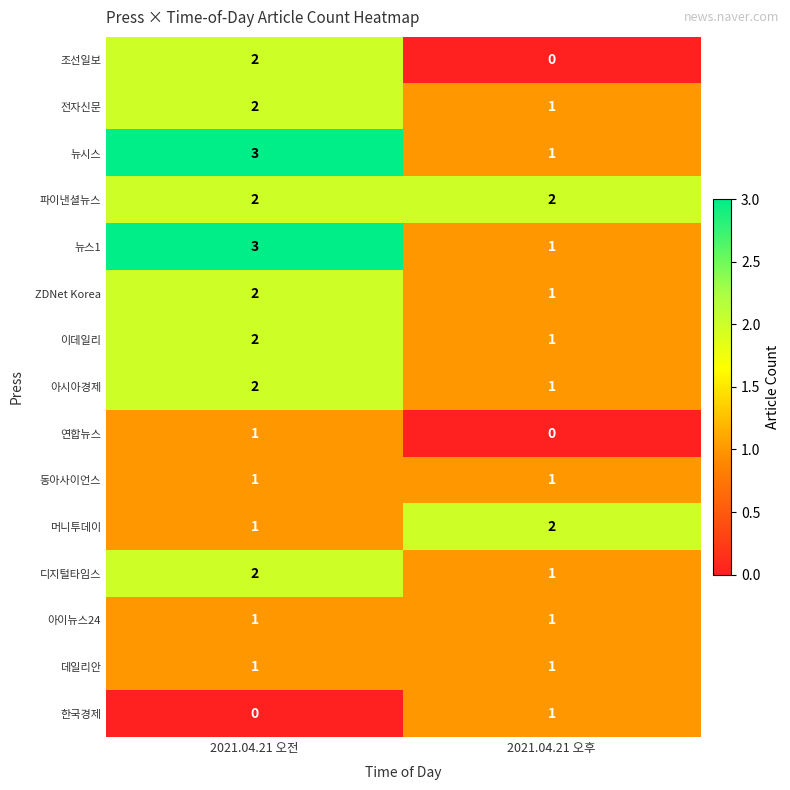

What is the difference between the highest and lowest values at 2021.04.21 오전?

3